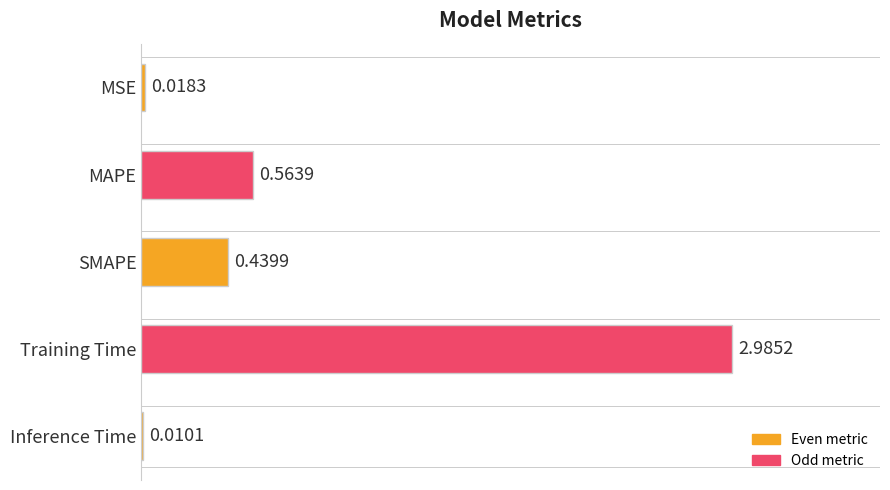

At which label is the value closest to 1?

MAPE